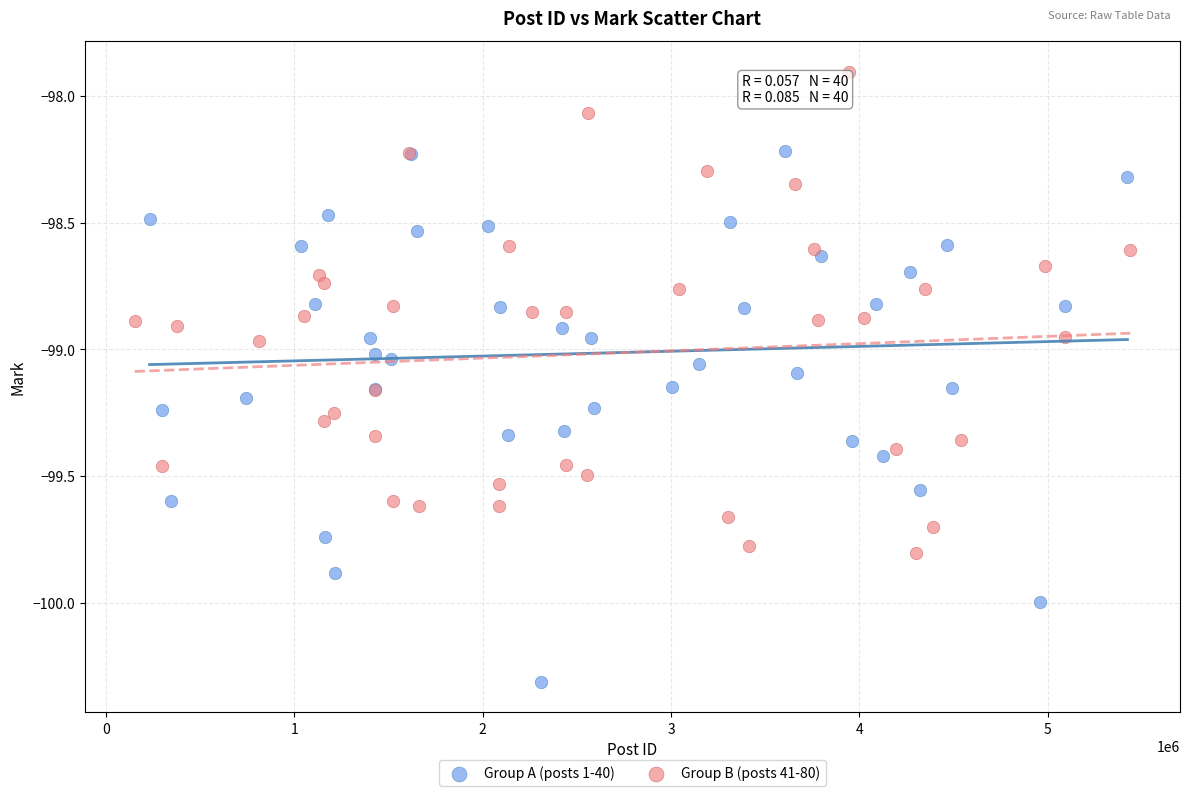

Which series has the largest Y range (max minus min)?

Group A (posts 1-40)